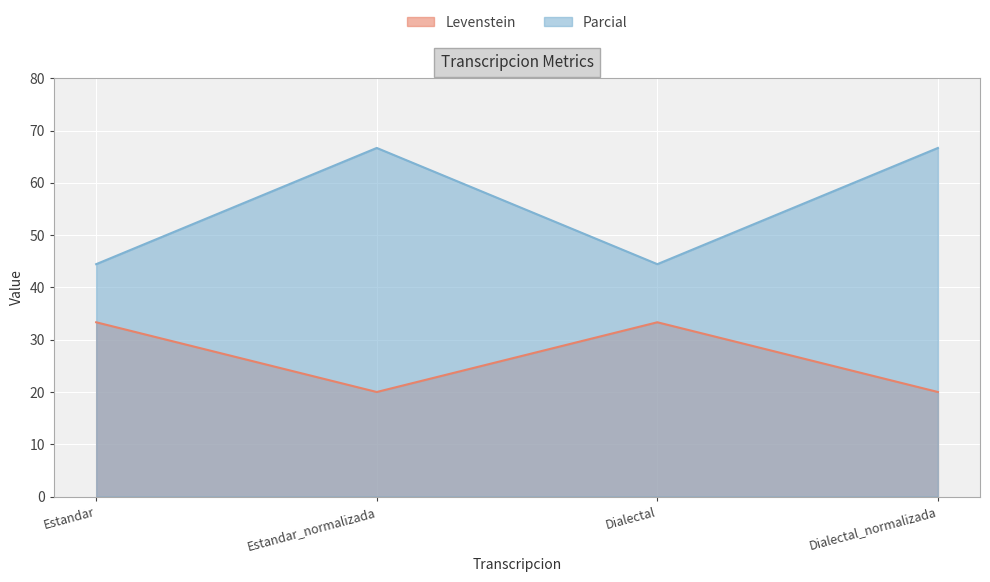

At which category does Parcial reach its first local peak?

Estandar_normalizada